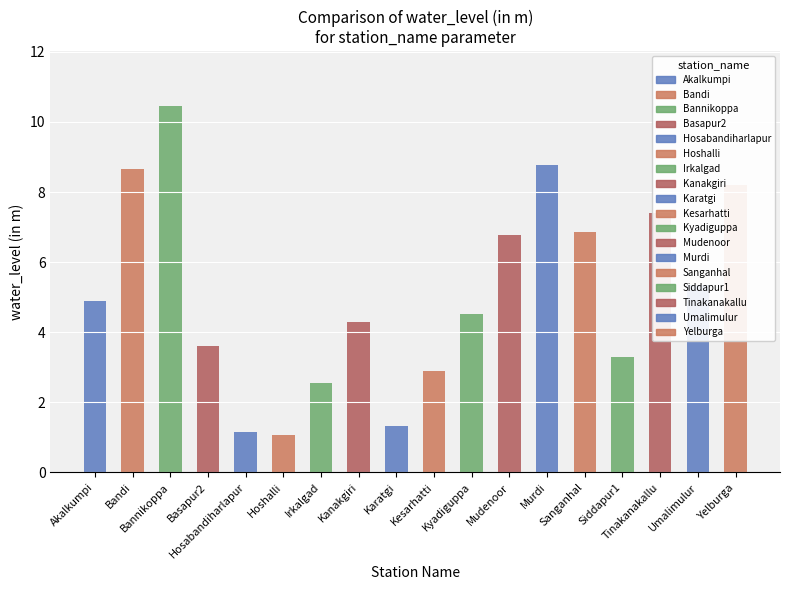

Count the number of categories in the chart.

18